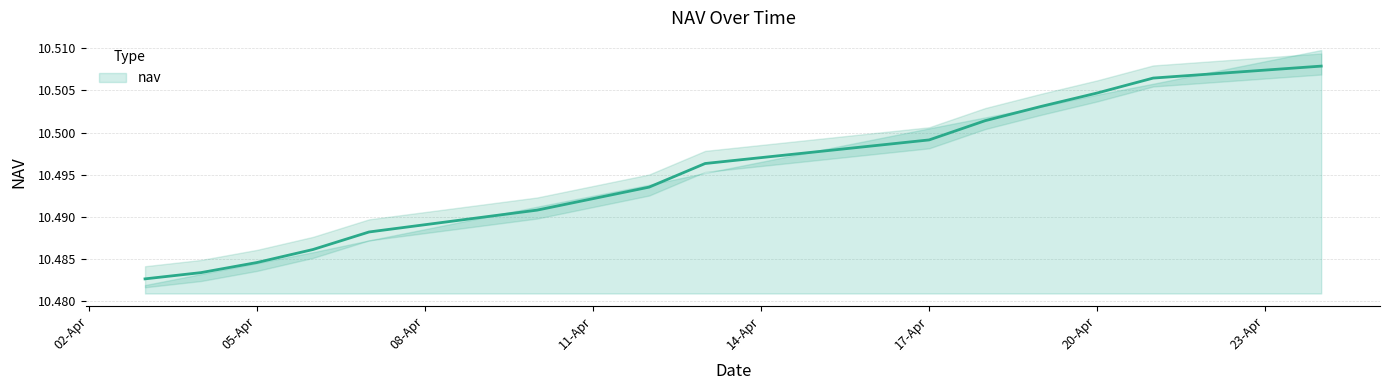

What is the value of the 12th point from the left?

10.5